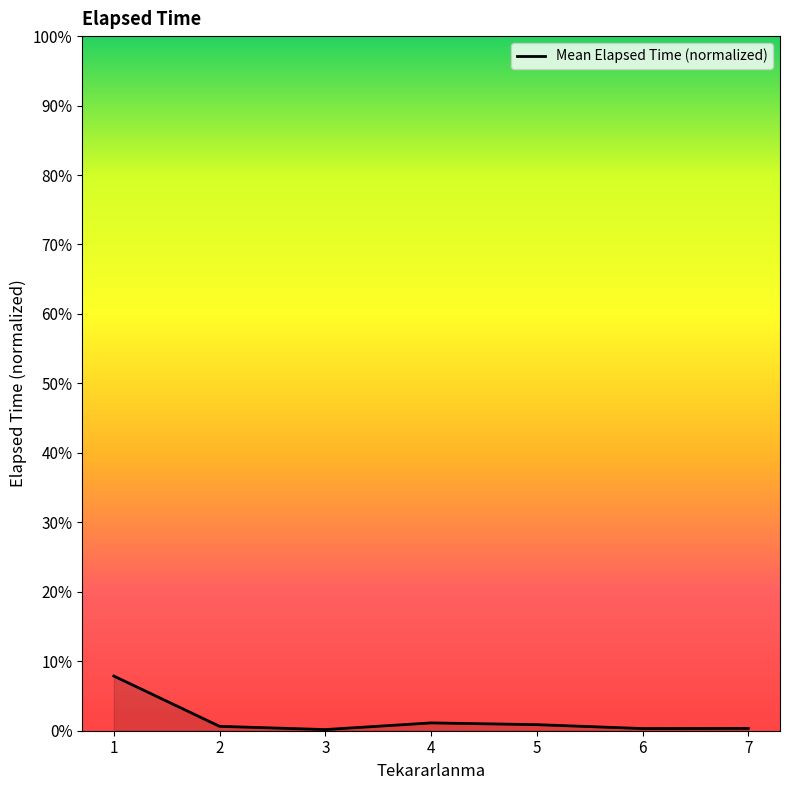

True or false: the data shows 0.6 at 2.

True